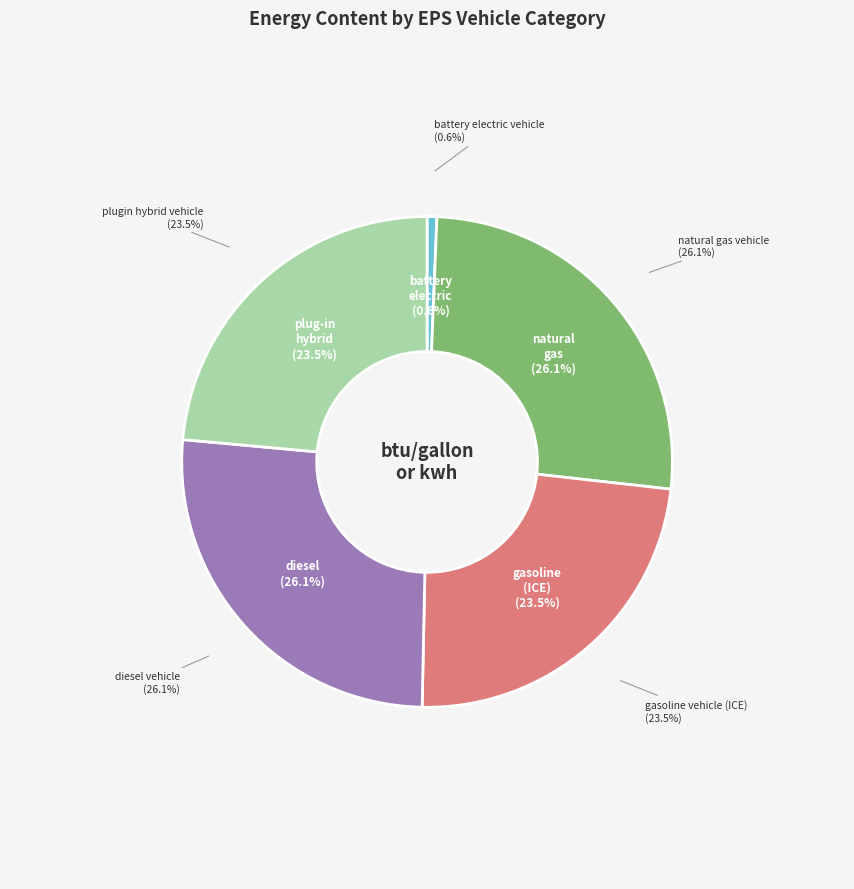

Rank the categories by value from lowest to highest.

battery electric vehicle, gasoline vehicle (ICE), plugin hybrid vehicle, natural gas vehicle, diesel vehicle